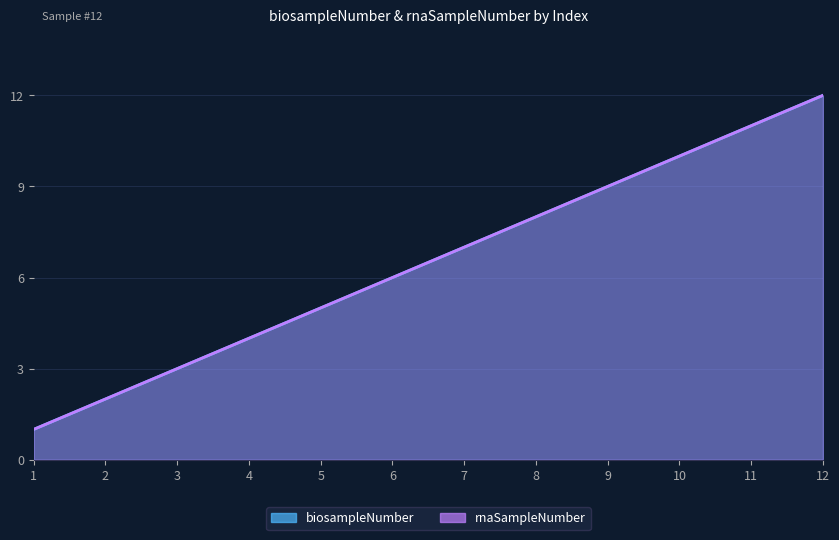

True or false: biosampleNumber and rnaSampleNumber cross at least once.

False